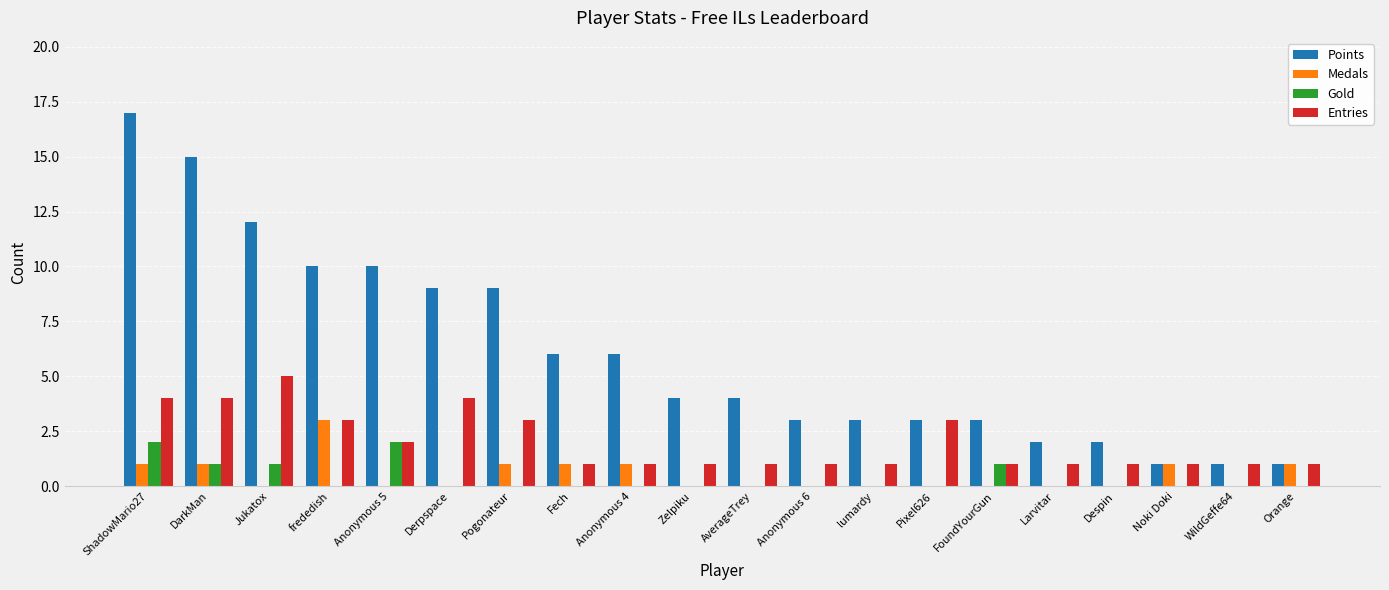

What is the average value of the Points series?

6